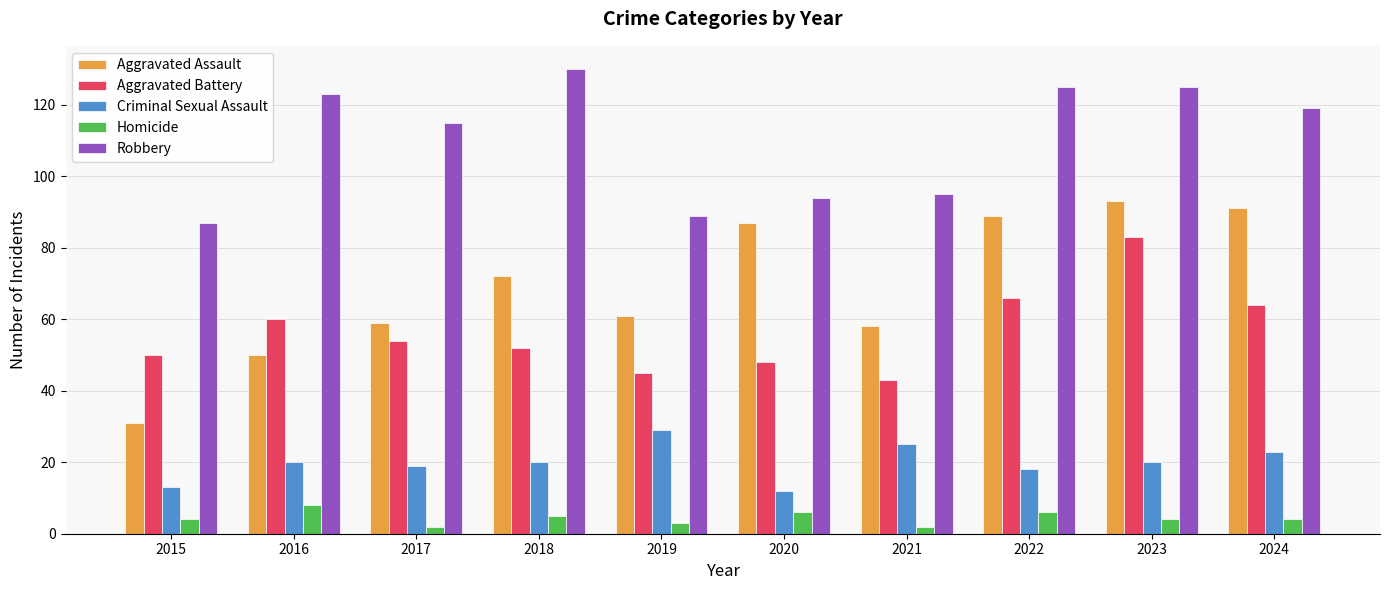

At which label is Aggravated Assault closest to 62?

2019